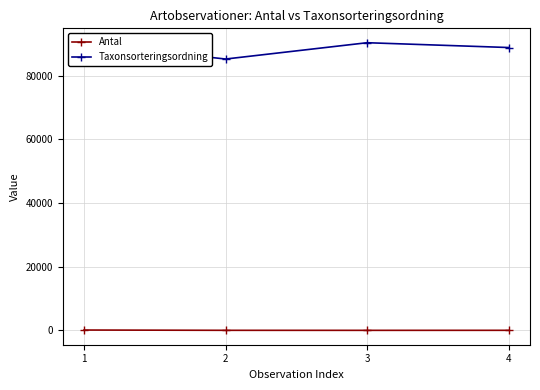

Is this an area chart (filled region under the line)?

No